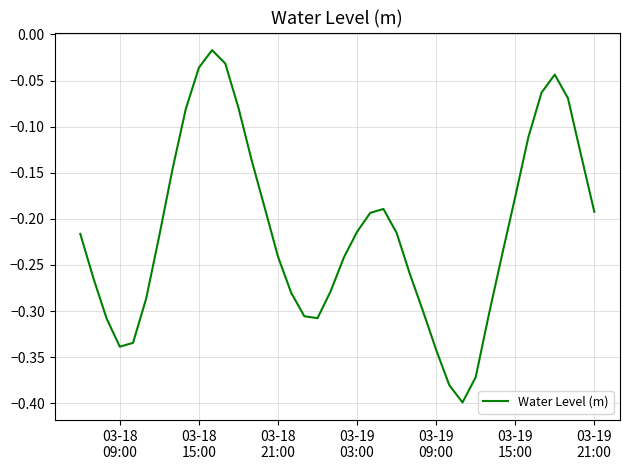

What is the difference between the maximum and minimum values?

0.4